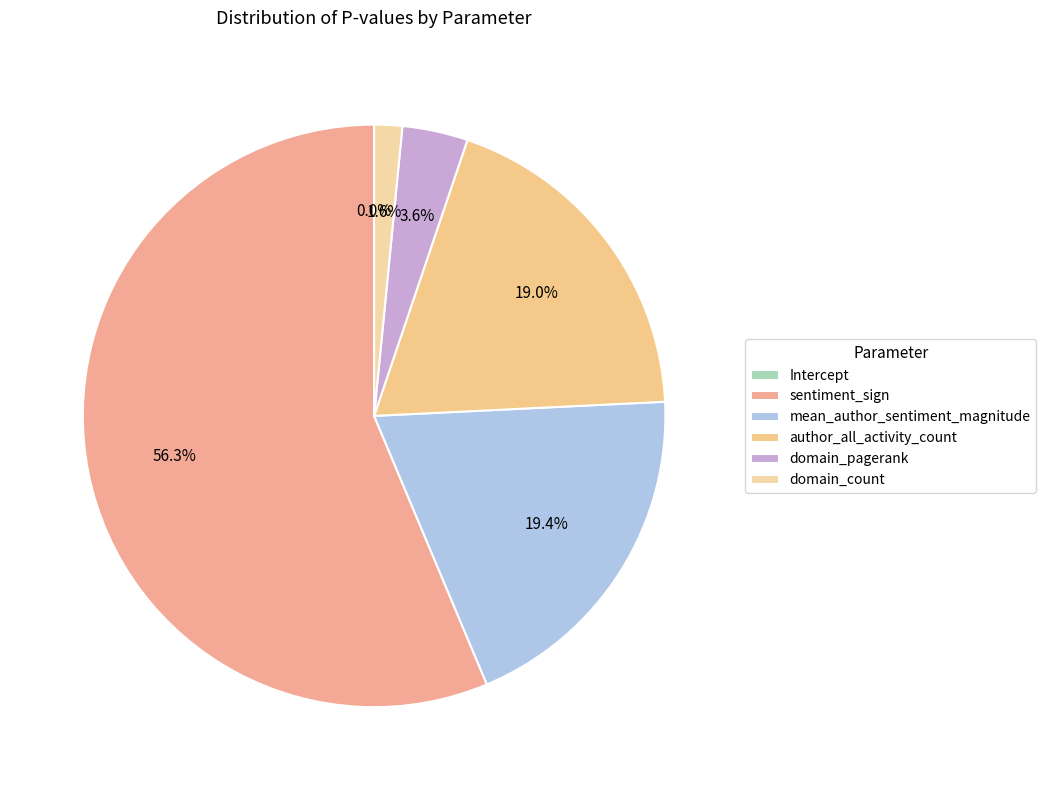

Does mean_author_sentiment_magnitude account for over 50% of the chart?

No